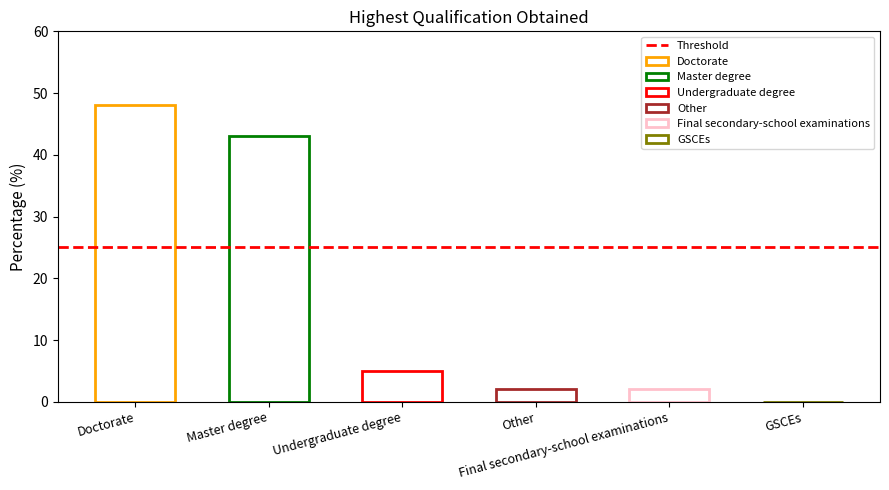

Approximately how many times larger is the value at Other compared to Final secondary-school examinations?

1.0